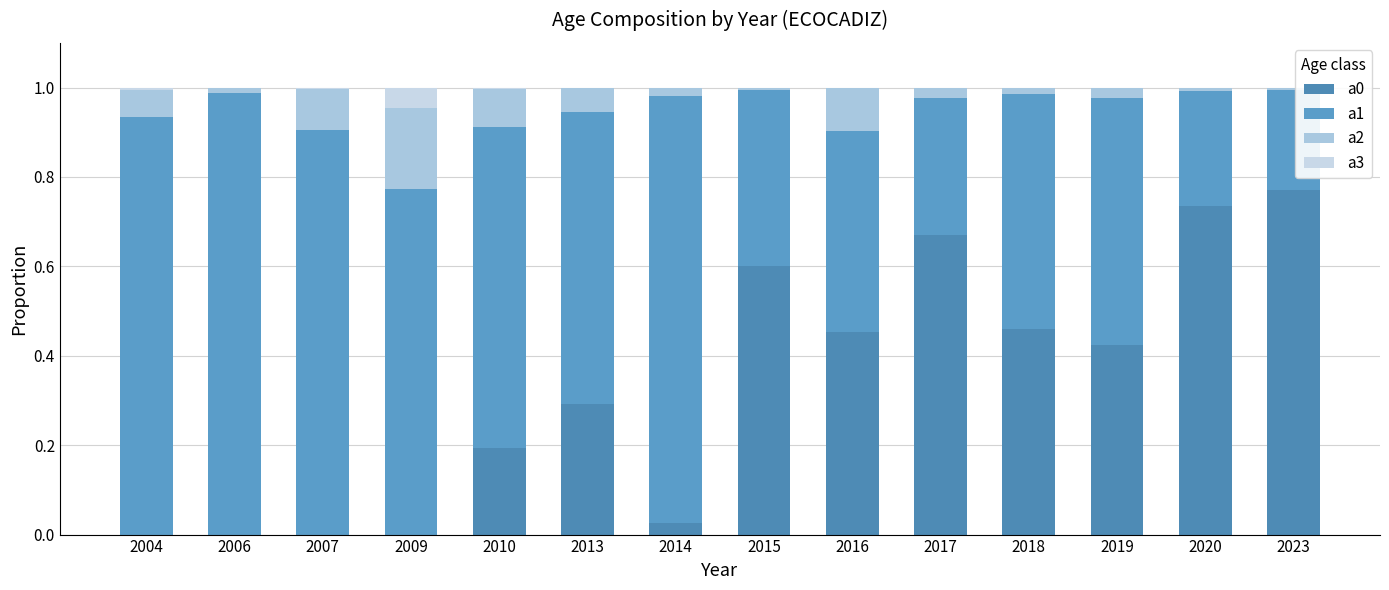

The value of a3 at 2020 is 0.0. True or false?

True